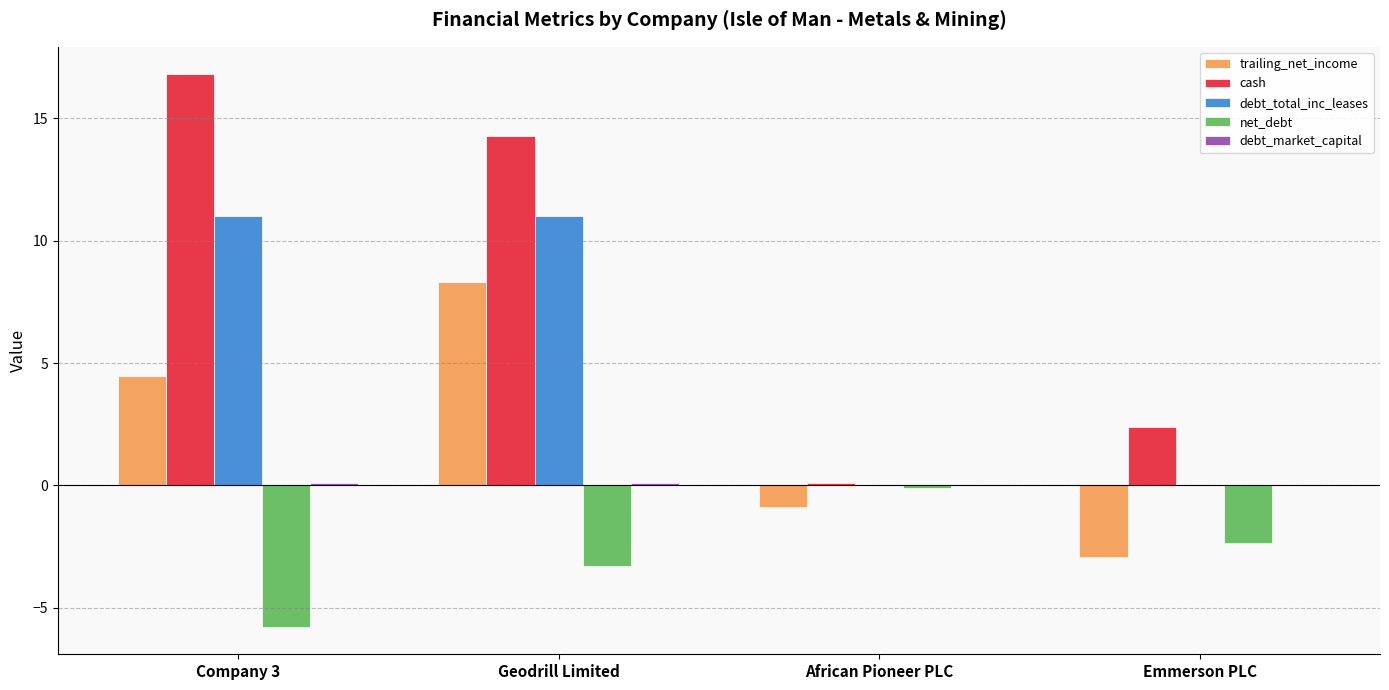

Where does the trailing_net_income series first go above 4?

Company 3